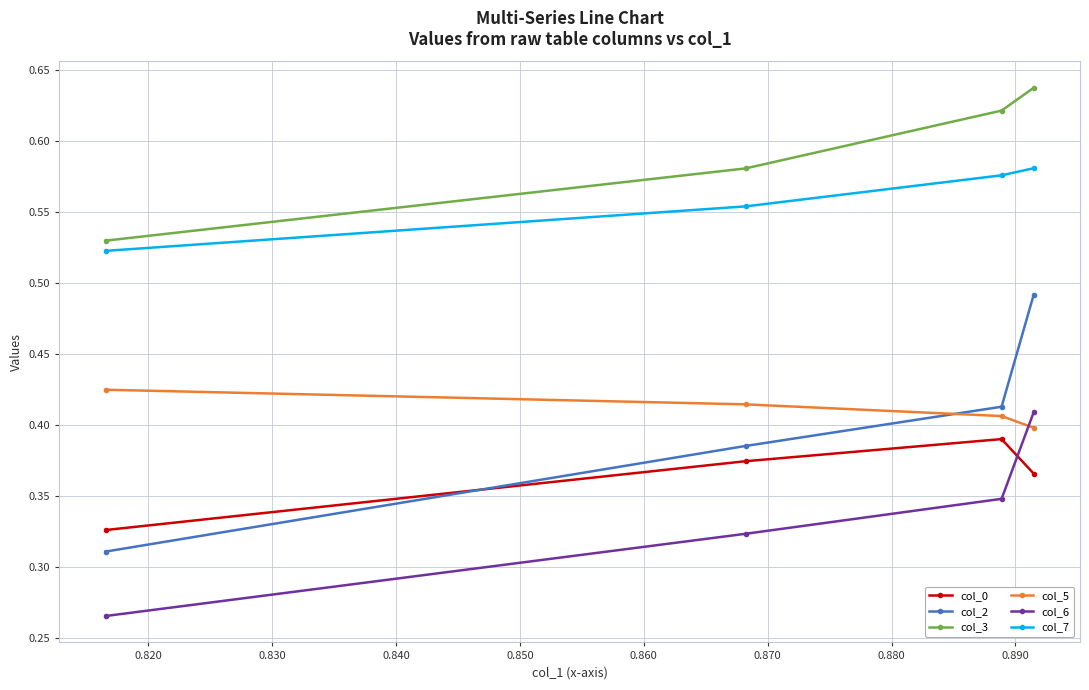

What are all the series names shown in the legend?

col_0, col_2, col_3, col_5, col_6, col_7